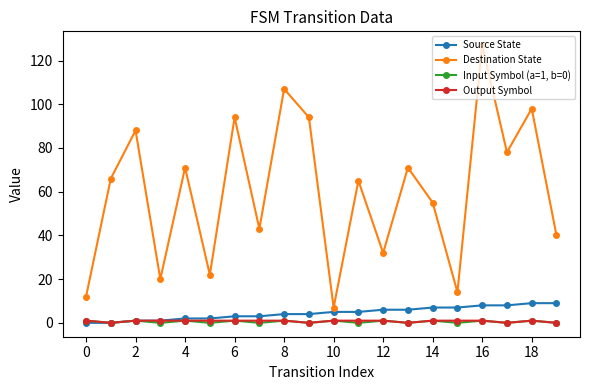

Reading right to left, transcribe all the data shown in this chart.

Source State: 9	9	8	8	7	7	6	6	5	5	4	4	3	3	2	2	1	1	0	0
Destination State: 40	98	78	127	14	55	71	32	65	7	94	107	43	94	22	71	20	88	66	12
Input Symbol (a=1, b=0): 0	1	0	1	0	1	0	1	0	1	0	1	0	1	0	1	0	1	0	1
Output Symbol: 0	1	0	1	1	1	0	1	1	1	0	1	1	1	1	1	1	1	0	1